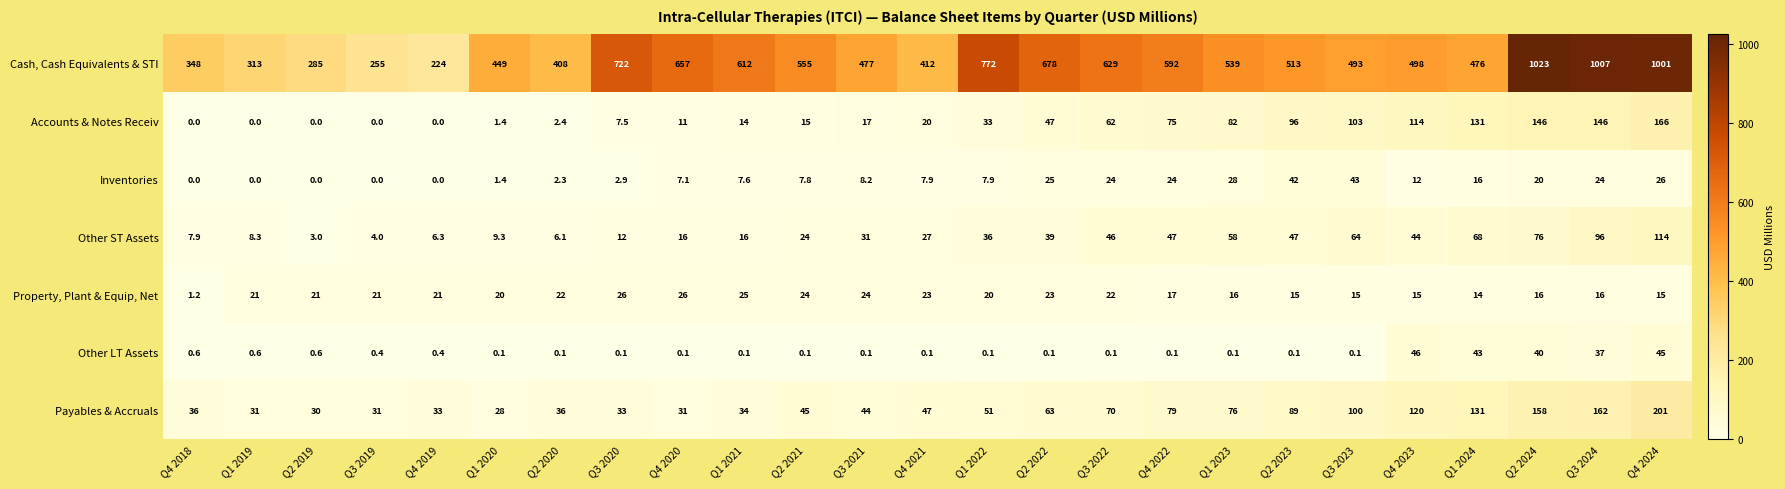

Where is Inventories nearest to the value 21?

Q2 2024